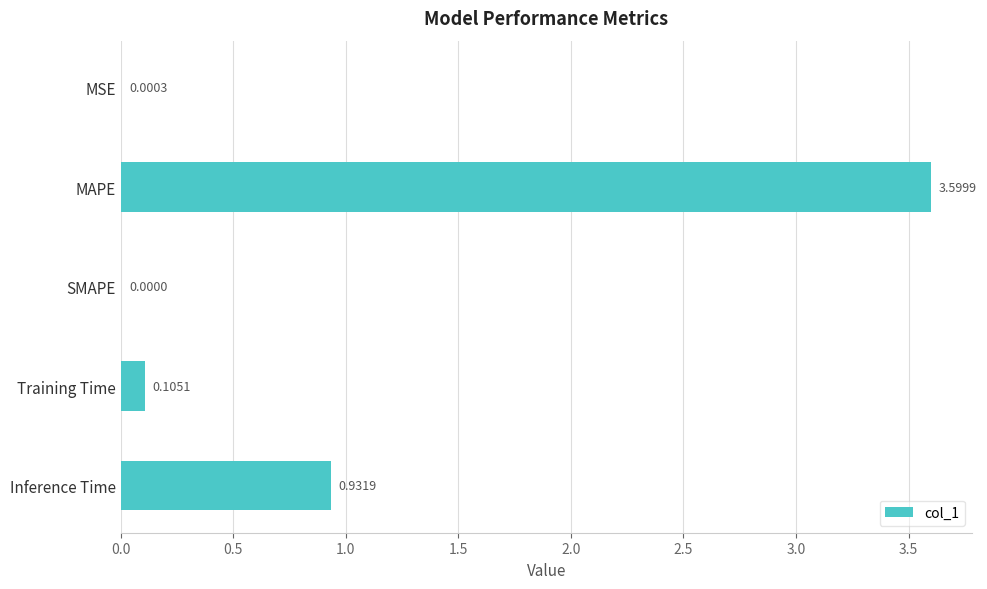

What is the change in value from SMAPE to Inference Time?

+0.9